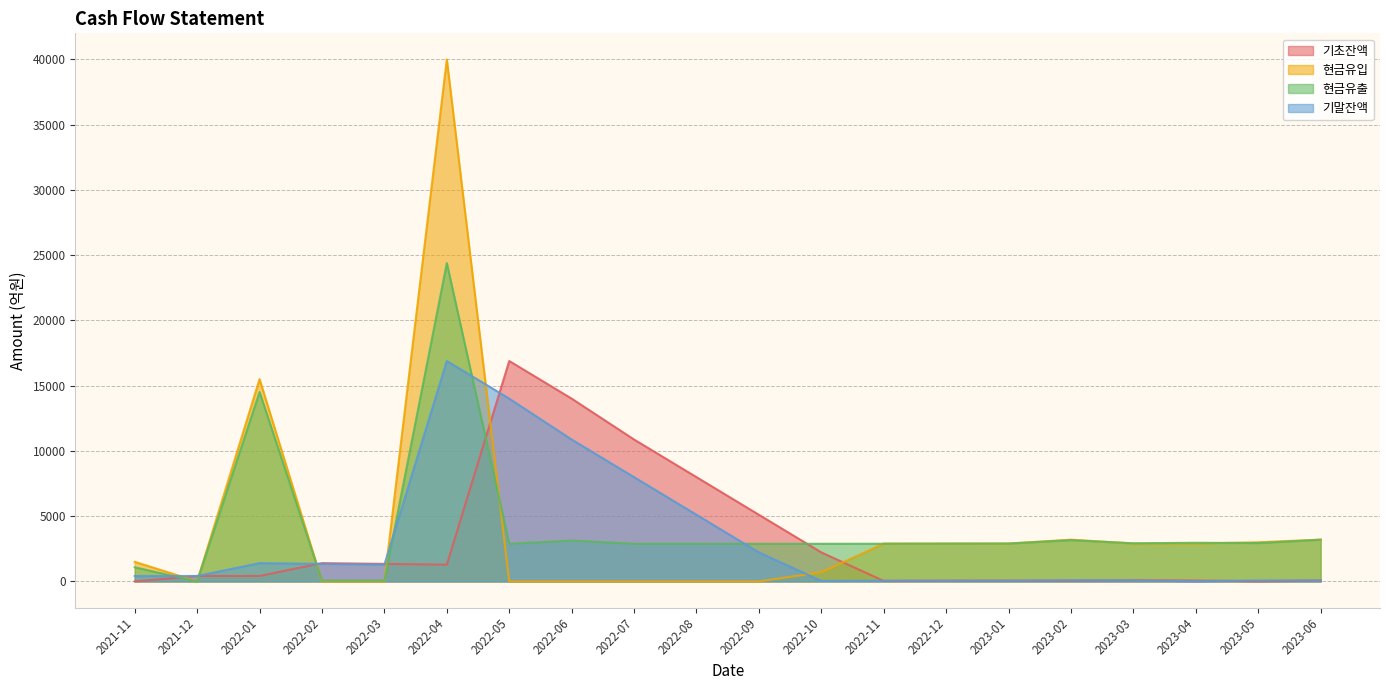

The 기초잔액 series shows 10.7 at 2022-11. True or false?

False